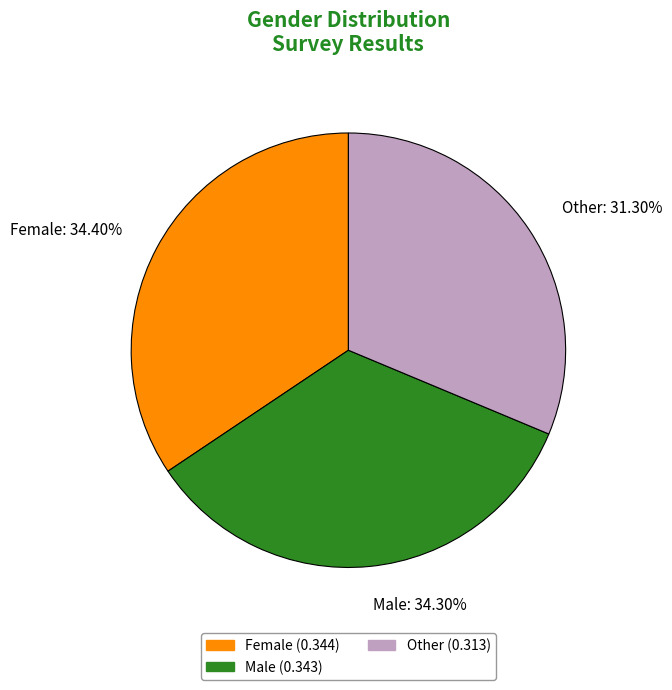

Is the sum of Male and Other greater than half?

Yes